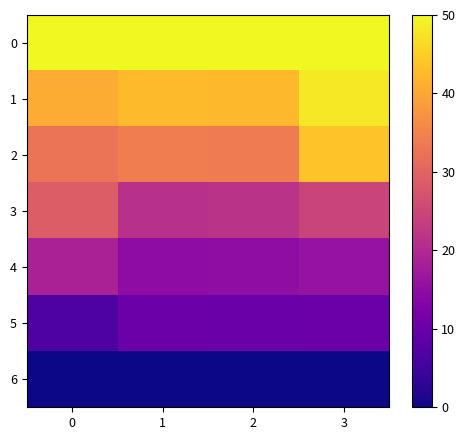

Reading left to right, extract all data points from this chart.

0: 0=50.0	1=50.0	2=50.0	3=50.0
1: 0=40.7	1=42.6	2=42.5	3=48.2
2: 0=32.7	1=34.0	2=33.9	3=43.7
3: 0=28.8	1=21.3	2=21.6	3=24.8
4: 0=18.6	1=14.8	2=14.9	3=15.9
5: 0=6.5	1=10.2	2=10.1	3=10.3
6: 0=0.0	1=0.0	2=0.0	3=0.0